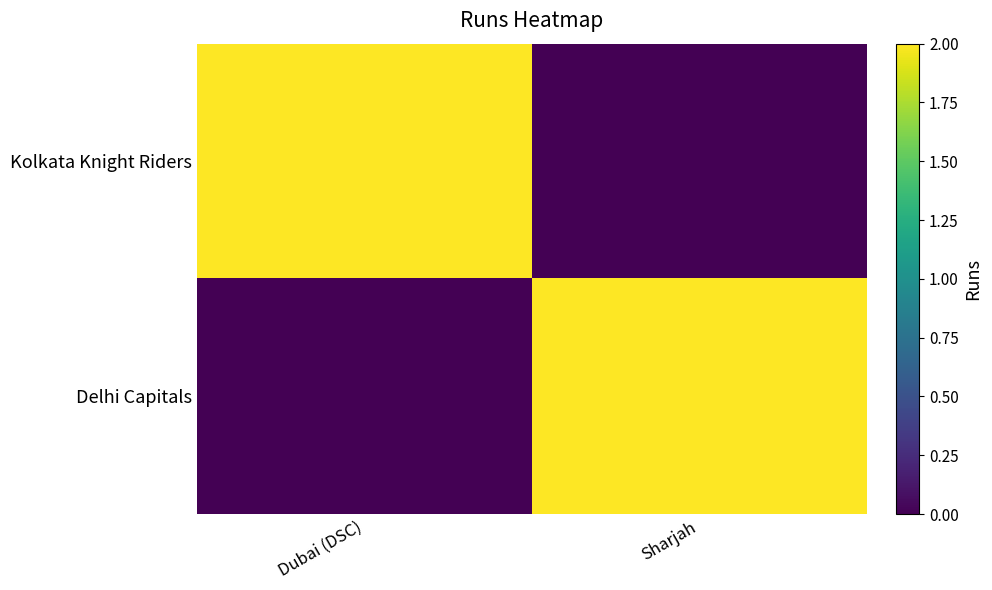

What is the total value across all series at Dubai (DSC)?

2